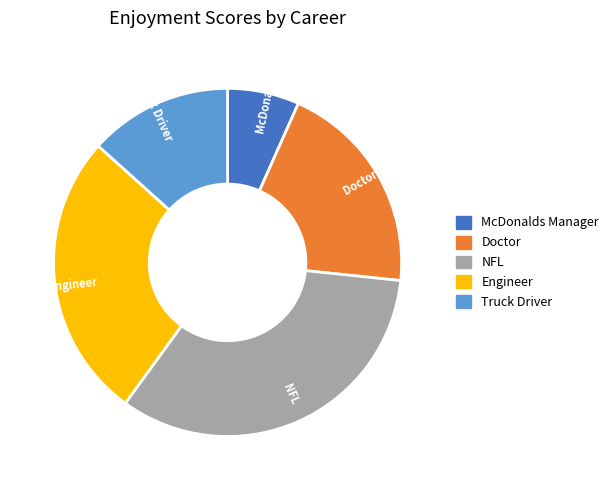

What is the largest slice in the pie chart?

NFL